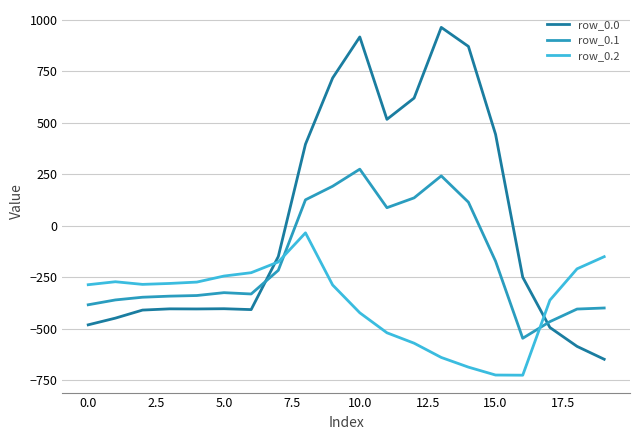

At how many categories does at least one series exceed 58?

8